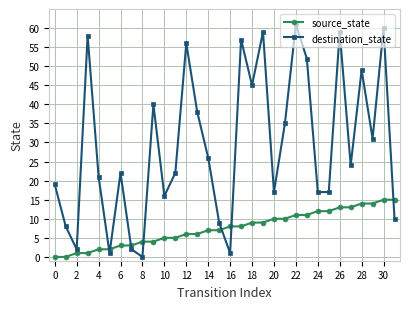

How many interior local peaks does the destination_state series have?

10